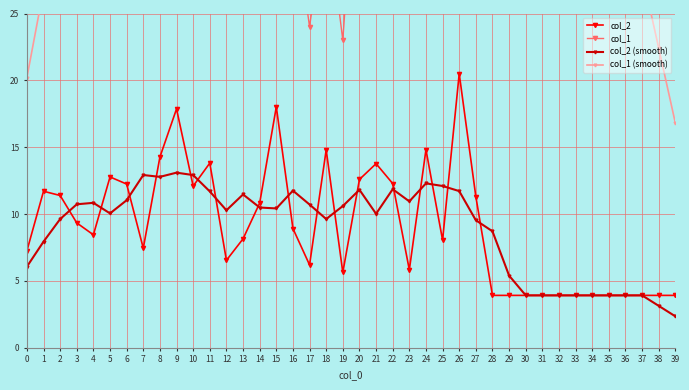

What is the lowest value of the col_2 (smooth) series?

2.4